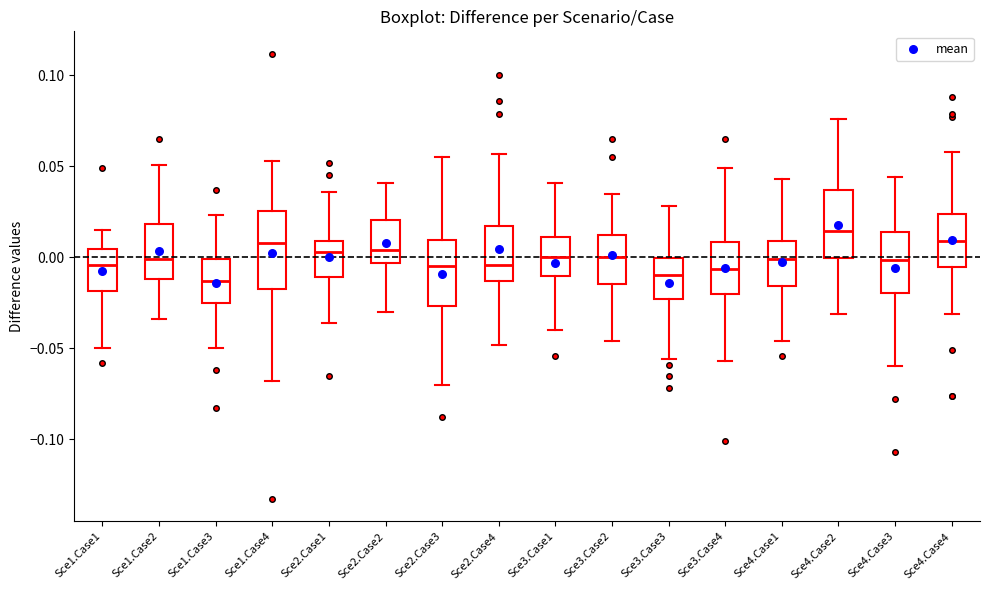

Reading left to right, transcribe this box plot: for each box, give where its median line is, the range the box spans, and where its two whiskers end, as read against the y-axis. The values are not printed on the chart, so give them approximately, as read against the axis.

Sce1.Case1: median -0.005, box -0.020 to 0.005, whiskers -0.050 to 0.015
Sce1.Case2: median 0.000, box -0.010 to 0.020, whiskers -0.035 to 0.050
Sce1.Case3: median -0.015, box -0.025 to 0.000, whiskers -0.050 to 0.025
Sce1.Case4: median 0.010, box -0.015 to 0.025, whiskers -0.070 to 0.055
Sce2.Case1: median 0.005, box -0.010 to 0.010, whiskers -0.035 to 0.035
Sce2.Case2: median 0.005, box -0.005 to 0.020, whiskers -0.030 to 0.040
Sce2.Case3: median -0.005, box -0.025 to 0.010, whiskers -0.070 to 0.055
Sce2.Case4: median -0.005, box -0.015 to 0.015, whiskers -0.050 to 0.055
Sce3.Case1: median 0.000, box -0.010 to 0.010, whiskers -0.040 to 0.040
Sce3.Case2: median 0.000, box -0.015 to 0.010, whiskers -0.045 to 0.035
Sce3.Case3: median -0.010, box -0.025 to 0.000, whiskers -0.055 to 0.030
Sce3.Case4: median -0.005, box -0.020 to 0.010, whiskers -0.055 to 0.050
Sce4.Case1: median 0.000, box -0.015 to 0.010, whiskers -0.045 to 0.045
Sce4.Case2: median 0.015, box 0.000 to 0.035, whiskers -0.030 to 0.075
Sce4.Case3: median 0.000, box -0.020 to 0.015, whiskers -0.060 to 0.045
Sce4.Case4: median 0.010, box -0.005 to 0.025, whiskers -0.030 to 0.060